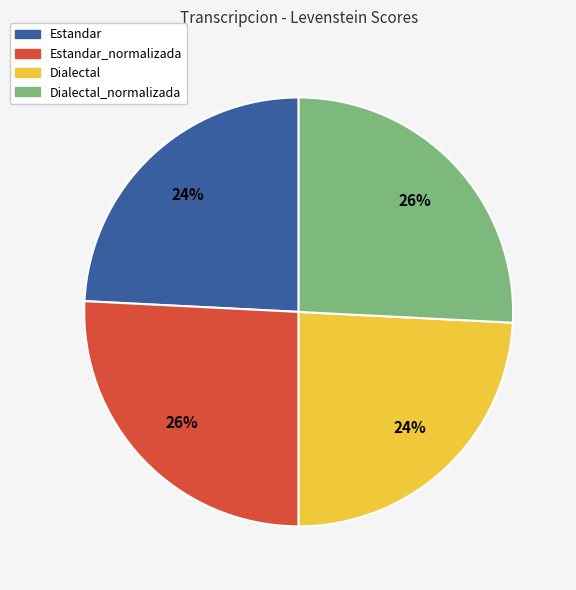

Is there any slice that represents more than half of the pie?

No